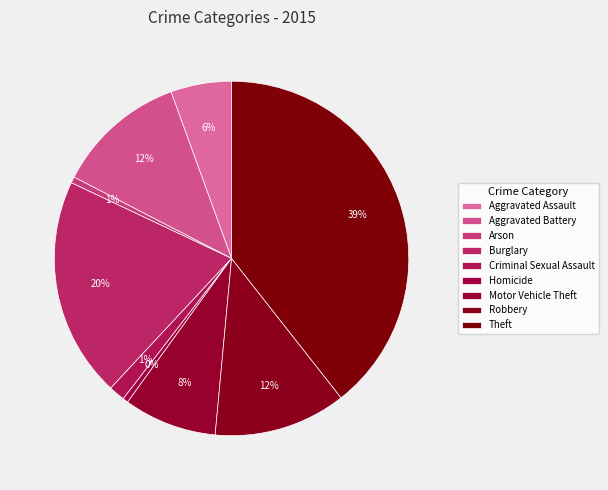

What is the smallest slice in the pie chart?

Homicide